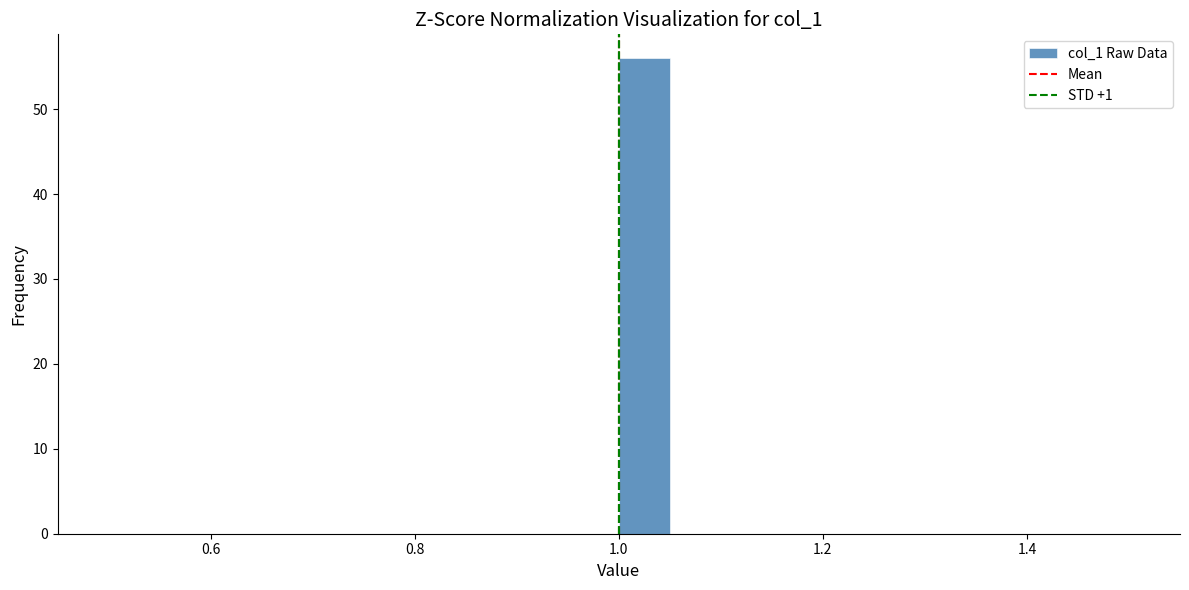

Read against the x-axis, roughly where is the centre of the tallest bar?

1.02